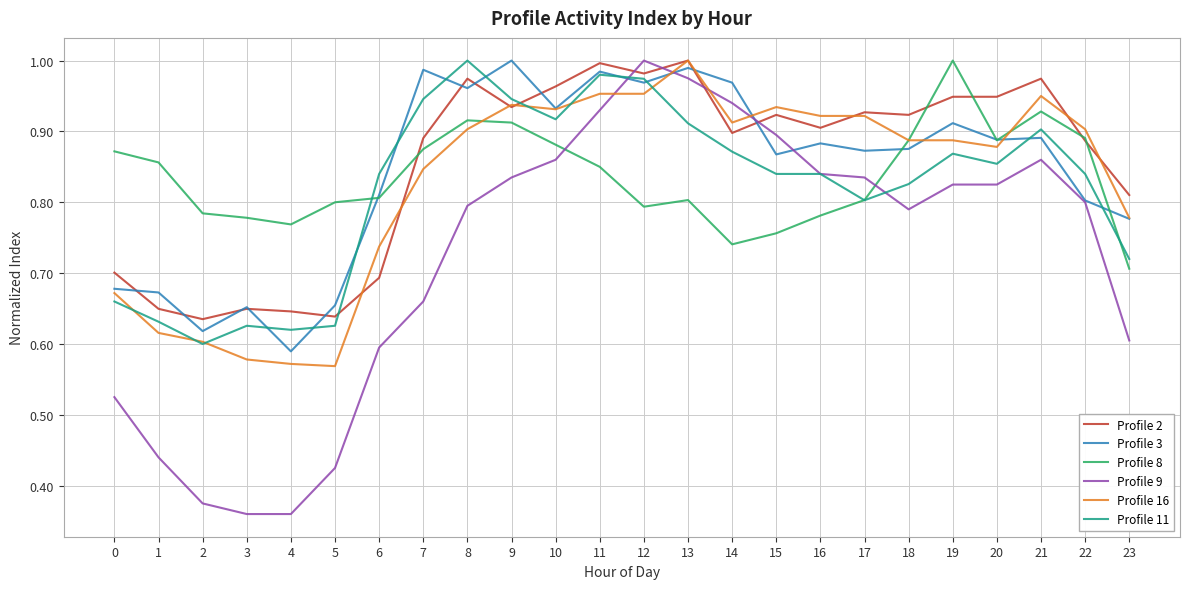

How many lines are shown in the chart?

6